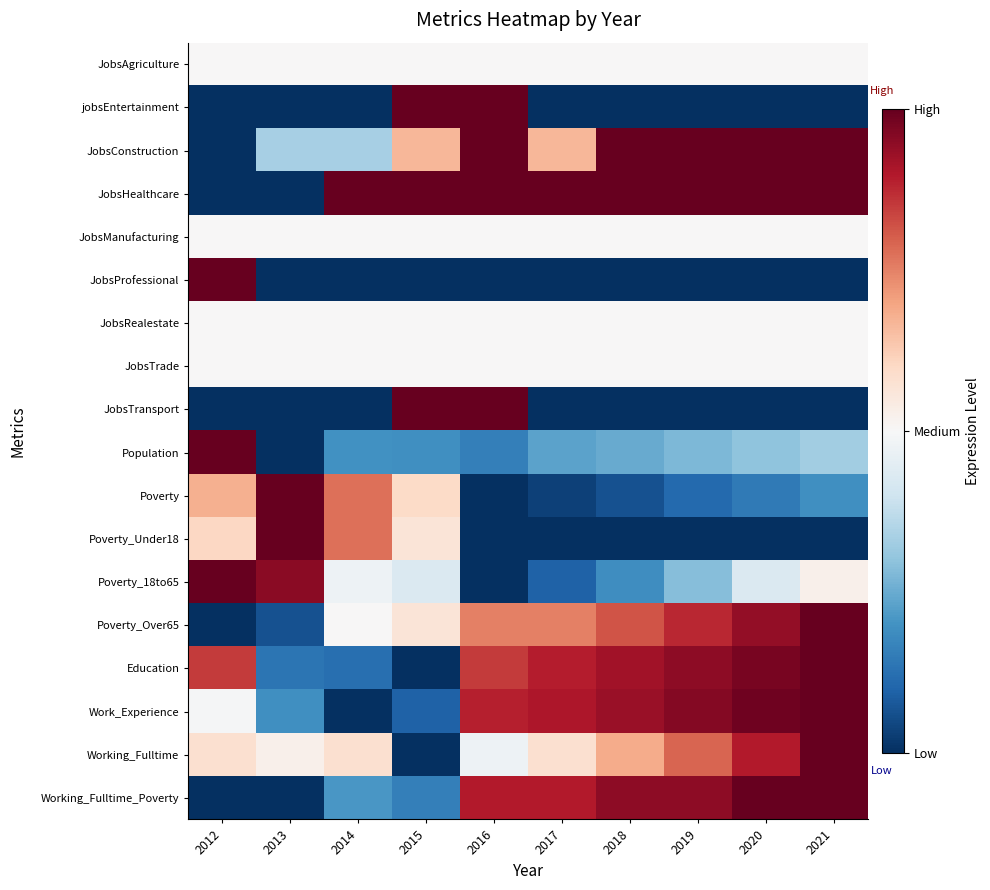

Rank the series at 2014 from highest to lowest value.

JobsHealthcare, Poverty, Poverty_Under18, Working_Fulltime, JobsAgriculture, JobsManufacturing, JobsRealestate, JobsTrade, Poverty_Over65, Poverty_18to65, JobsConstruction, Working_Fulltime_Poverty, Population, Education, jobsEntertainment, JobsProfessional, JobsTransport, Work_Experience